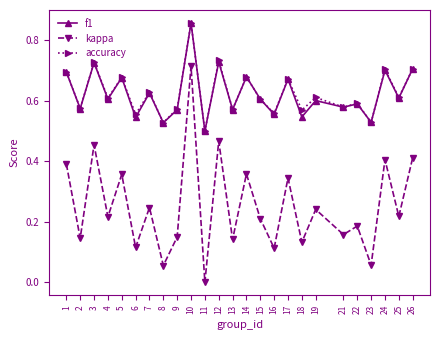

Where is kappa nearest to the value 0?

11